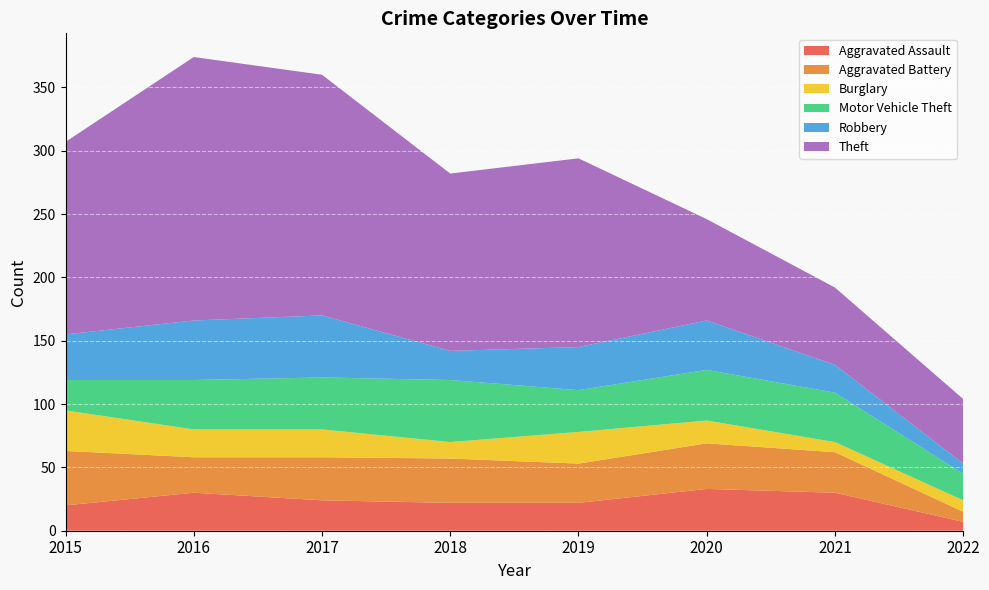

Reading left to right, extract all data points from this chart.

Aggravated Assault: 2015=20	2016=30	2017=24	2018=22	2019=22	2020=33	2021=30	2022=7
Aggravated Battery: 2015=43	2016=28	2017=34	2018=35	2019=31	2020=36	2021=32	2022=8
Burglary: 2015=32	2016=22	2017=22	2018=13	2019=25	2020=18	2021=8	2022=9
Motor Vehicle Theft: 2015=24	2016=39	2017=41	2018=49	2019=33	2020=40	2021=39	2022=21
Robbery: 2015=36	2016=47	2017=49	2018=23	2019=34	2020=39	2021=22	2022=8
Theft: 2015=152	2016=208	2017=190	2018=140	2019=149	2020=80	2021=61	2022=51